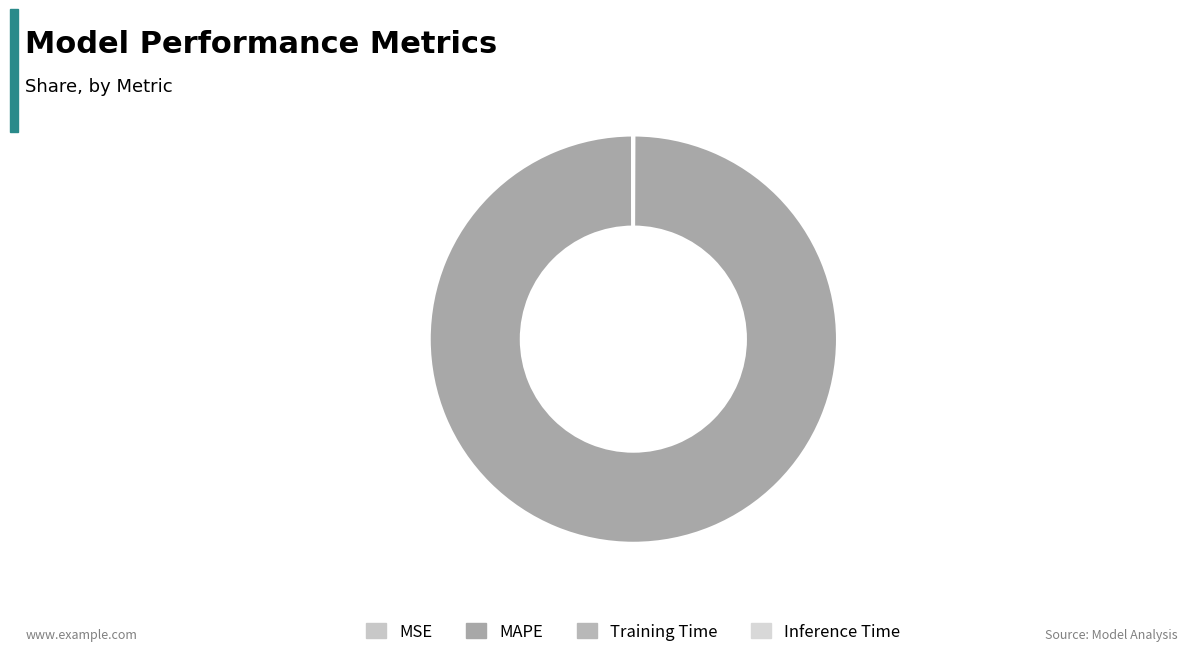

What percentage is NOT represented by MAPE?

0.1%